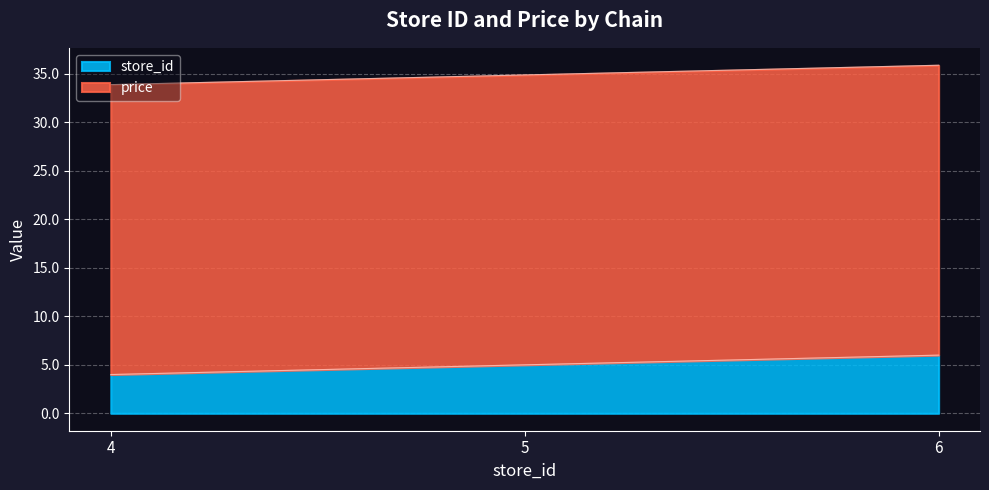

Is it true that store_id equals 1.3 at 5?

False